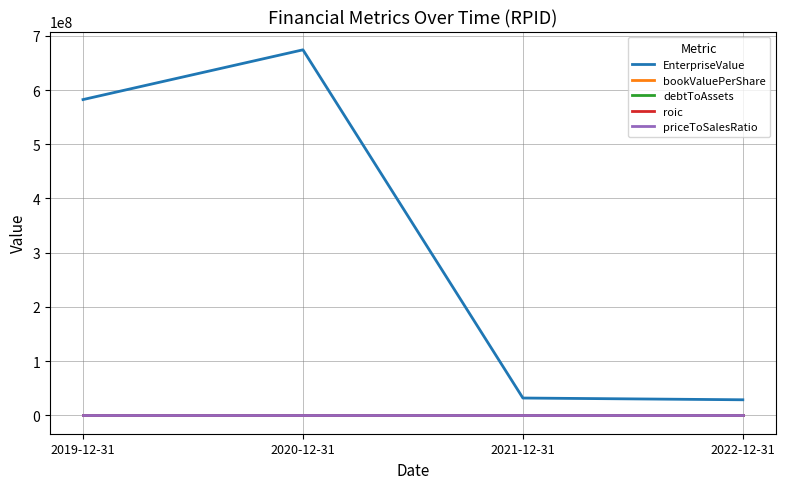

What are all the series names shown in the legend?

EnterpriseValue, bookValuePerShare, debtToAssets, roic, priceToSalesRatio